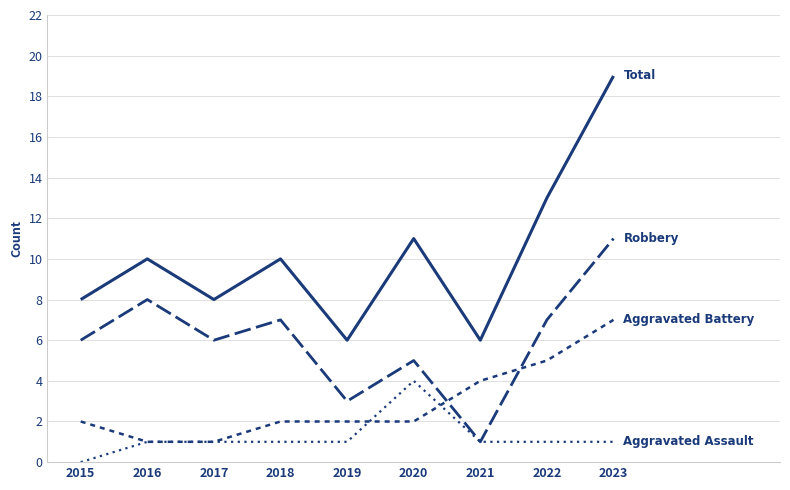

True or false: Total has a value of 9 at 2019.

False